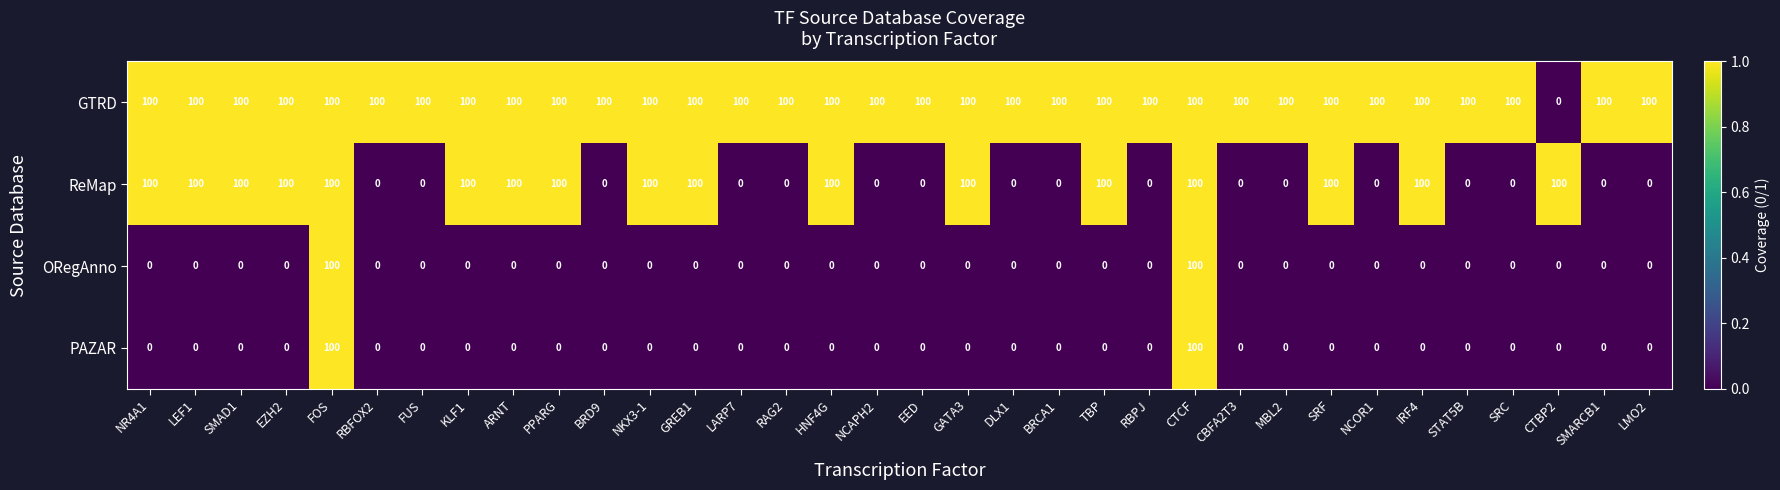

How many series are shown in this chart?

4